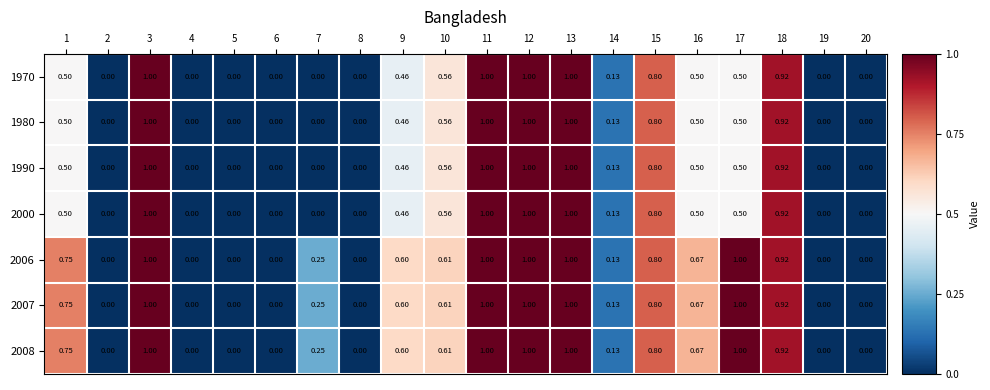

What is the total value across all series at 2?

0.0